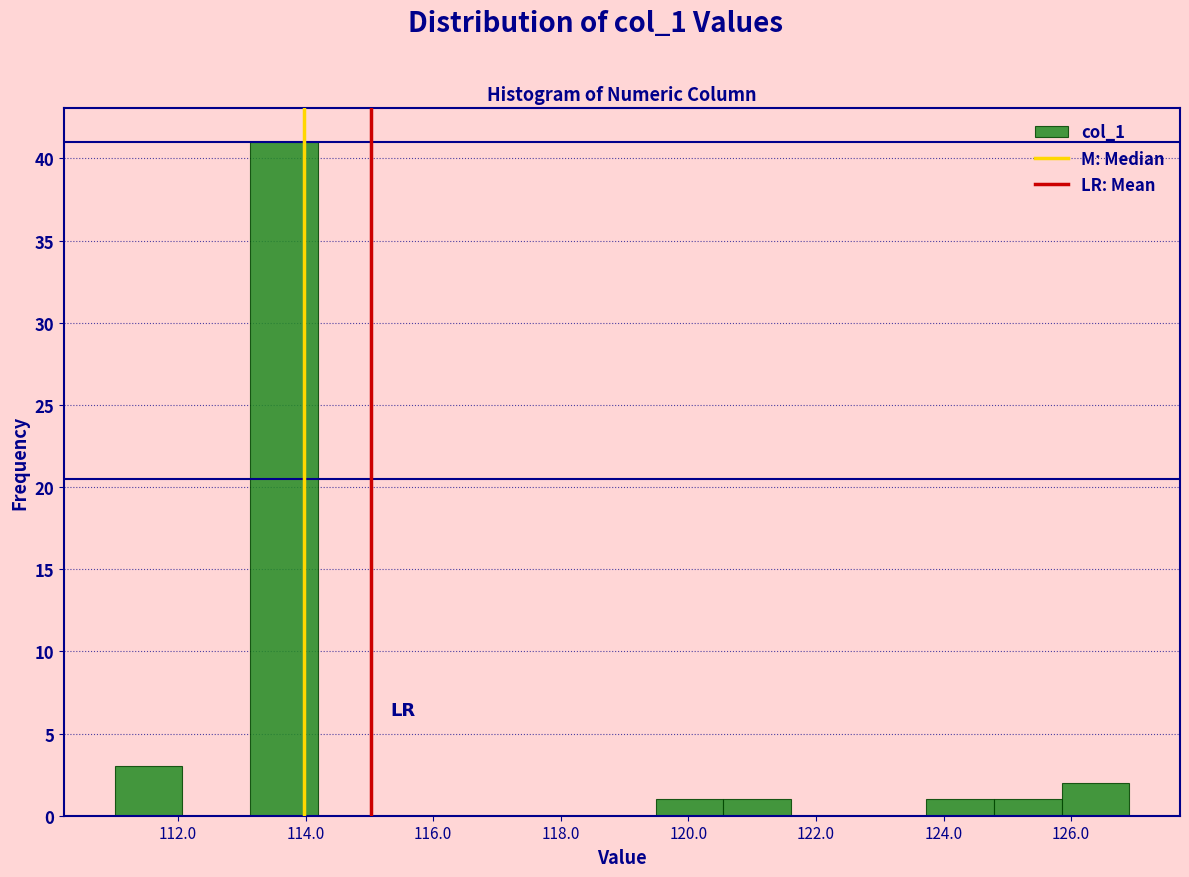

Reading left to right, list every bar in this chart as the range it spans on the x-axis followed by its height. Neither the bar edges nor the heights are printed on the chart, so give them approximately, as read against the axes.

111.0 to 112.0: 3
112.0 to 113.2: 0
113.2 to 114.2: 41
114.2 to 115.2: 0
115.2 to 116.4: 0
116.4 to 117.4: 0
117.4 to 118.4: 0
118.4 to 119.4: 0
119.4 to 120.6: 1
120.6 to 121.6: 1
121.6 to 122.6: 0
122.6 to 123.8: 0
123.8 to 124.8: 1
124.8 to 125.8: 1
125.8 to 127.0: 2